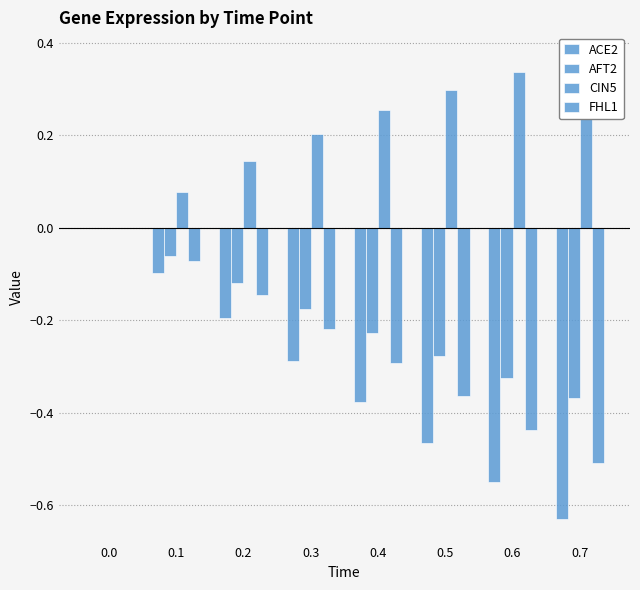

Rank the series at 0.5 from lowest to highest value.

ACE2, FHL1, AFT2, CIN5